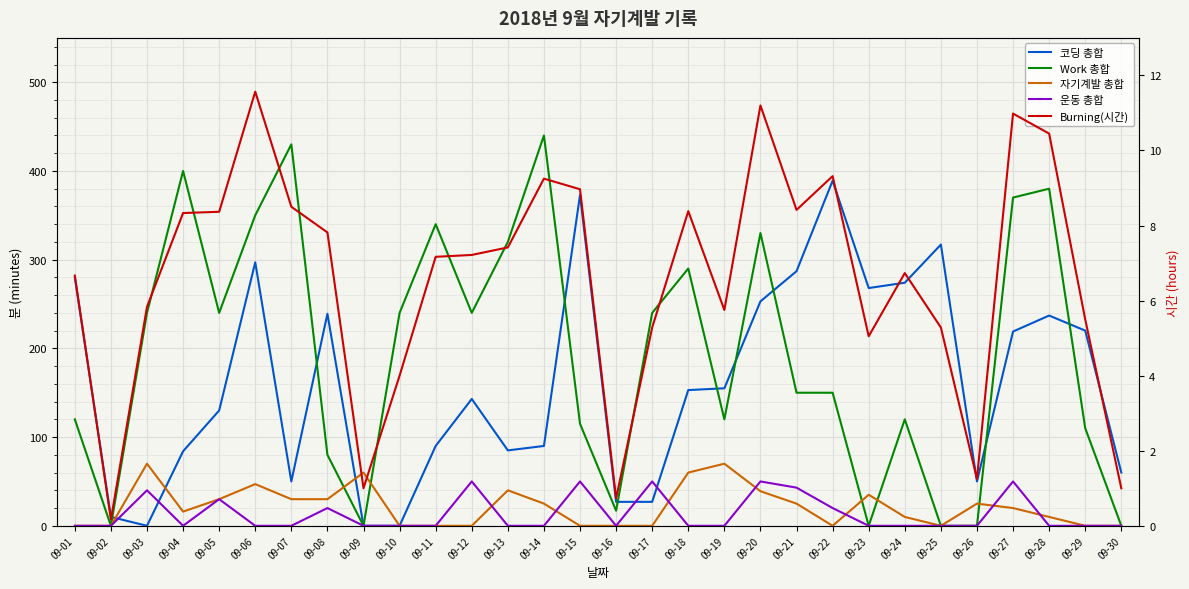

Is it true that Work 총합 equals 136.7 at 09-14?

False